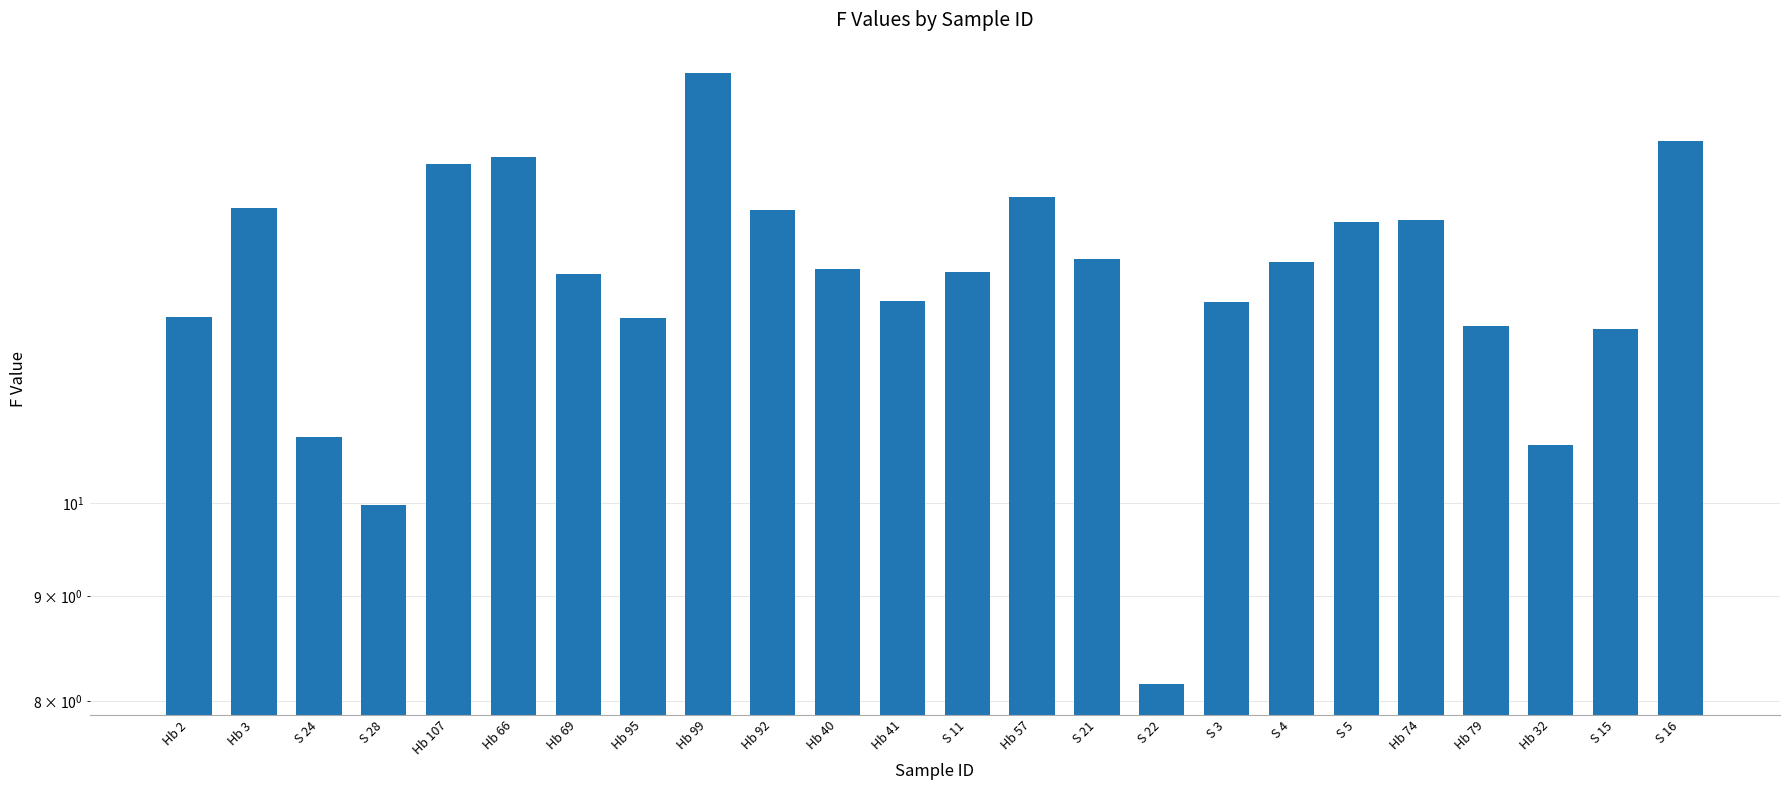

Is it true that the value at S 16 is 15.0?

True